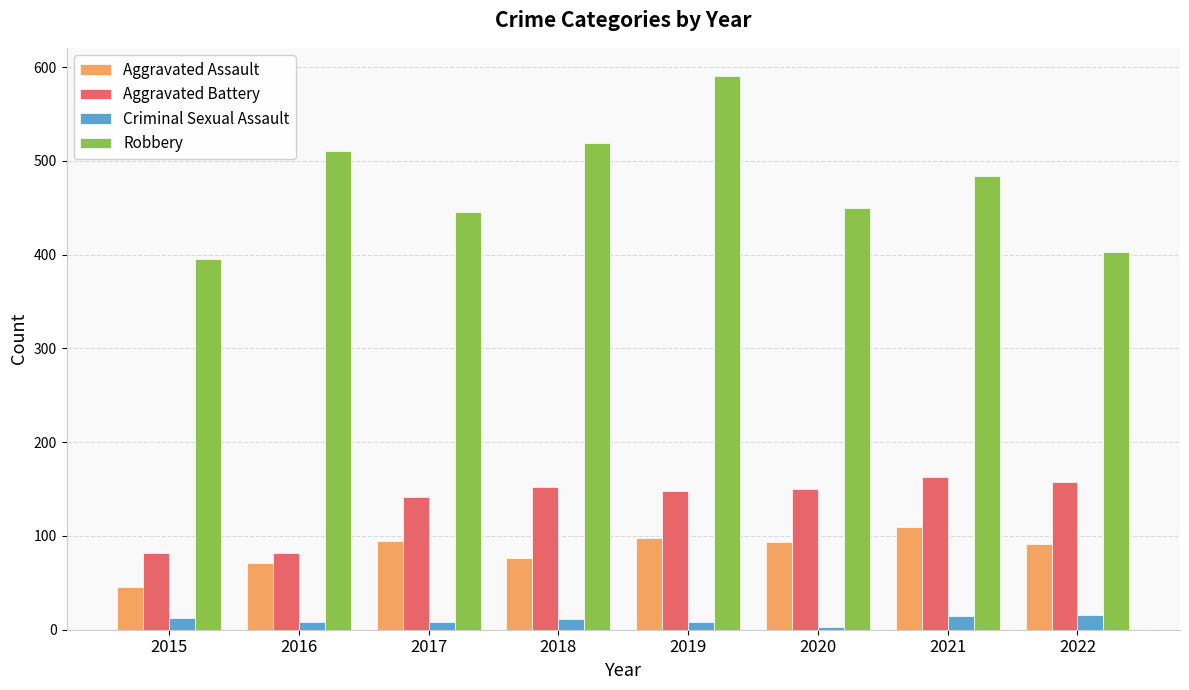

What is the sum of the Robbery values at 2018 and 2015?

914